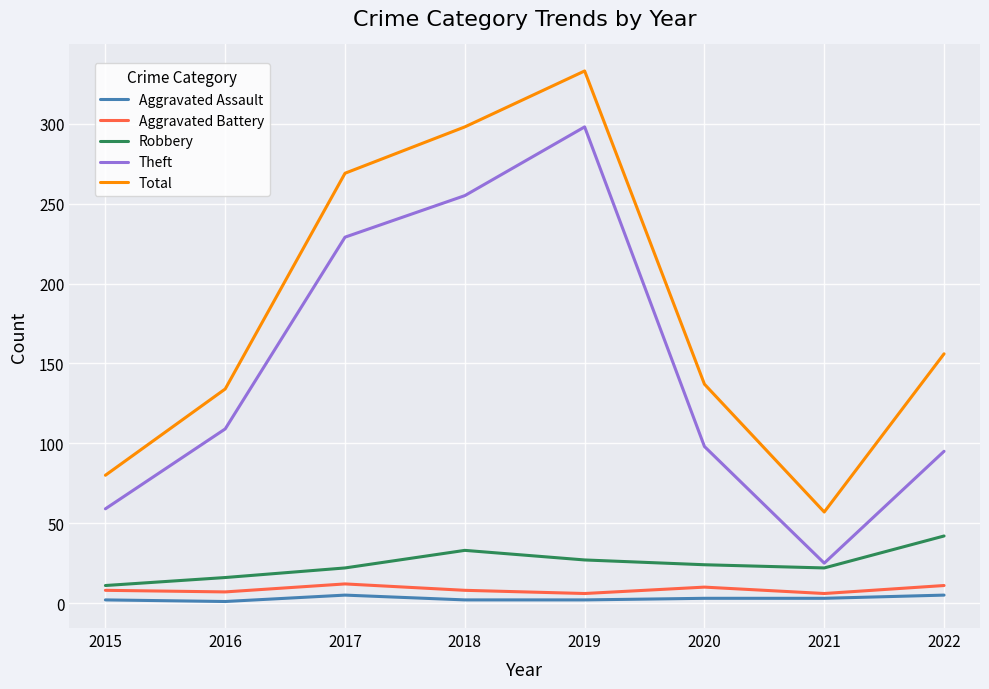

How many lines are shown in the chart?

5